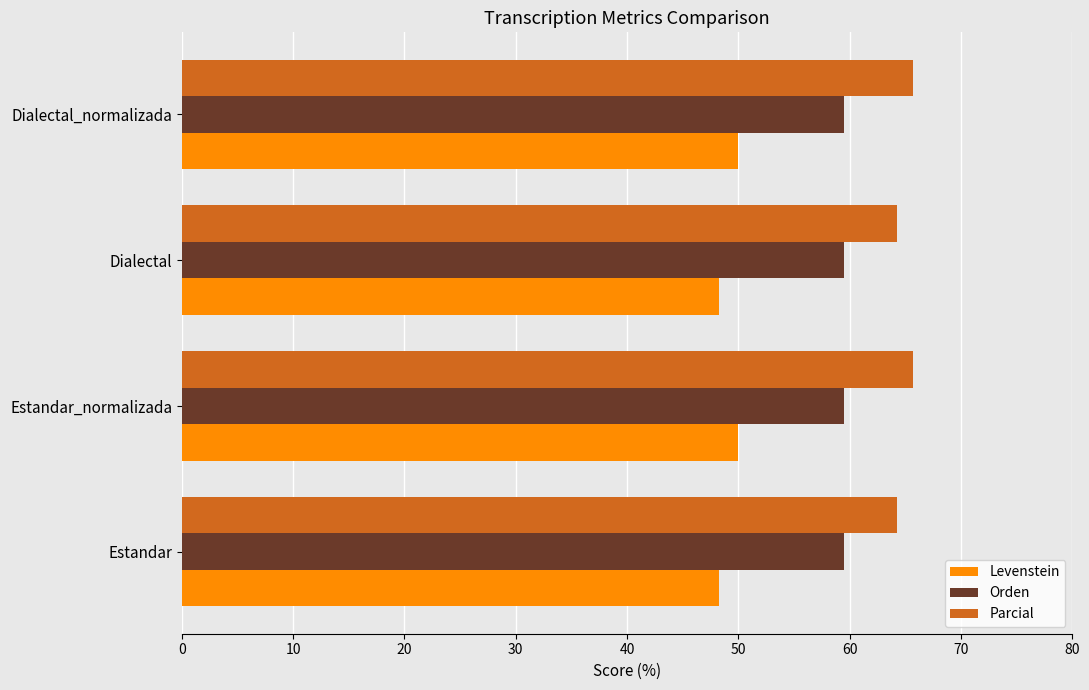

What is the smallest value displayed?

48.2